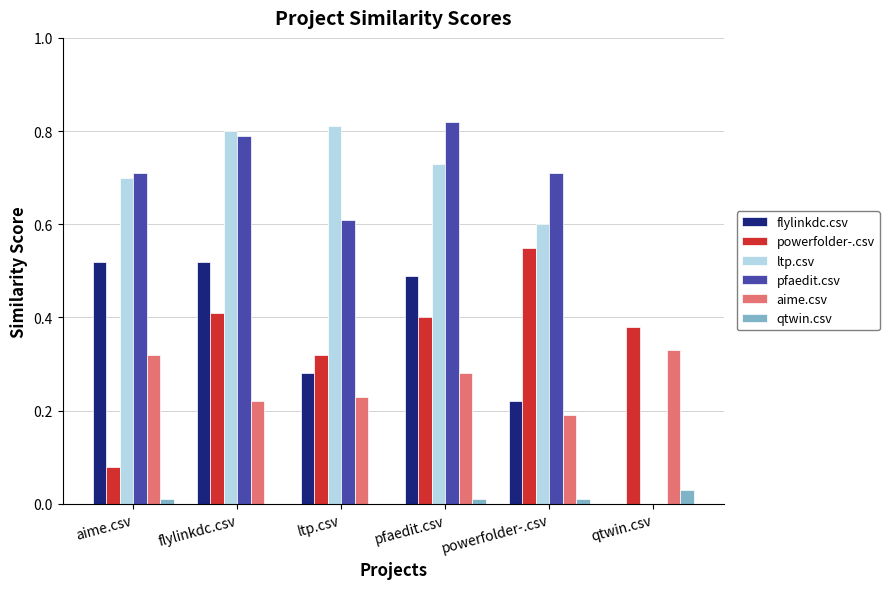

True or false: ltp.csv has a value of -0.3 at qtwin.csv.

False